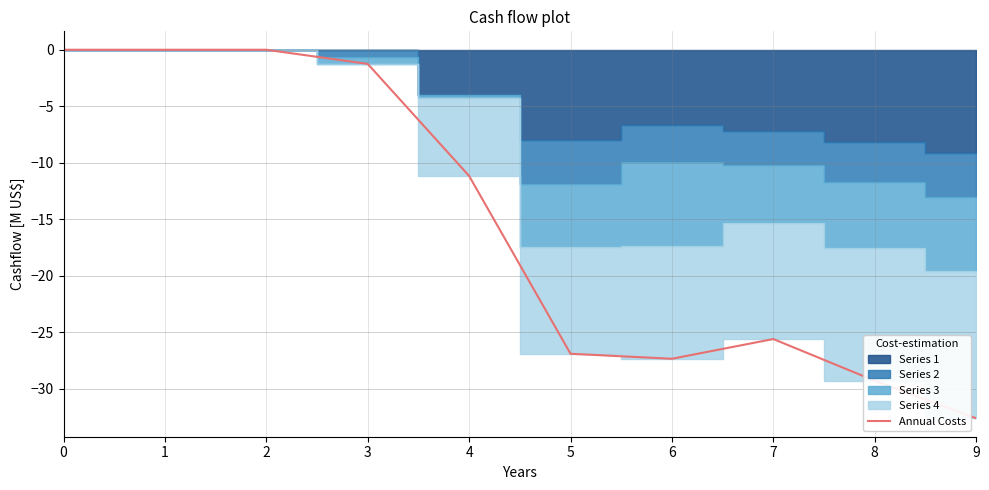

Is it true that the value at 5 is -12.9?

False